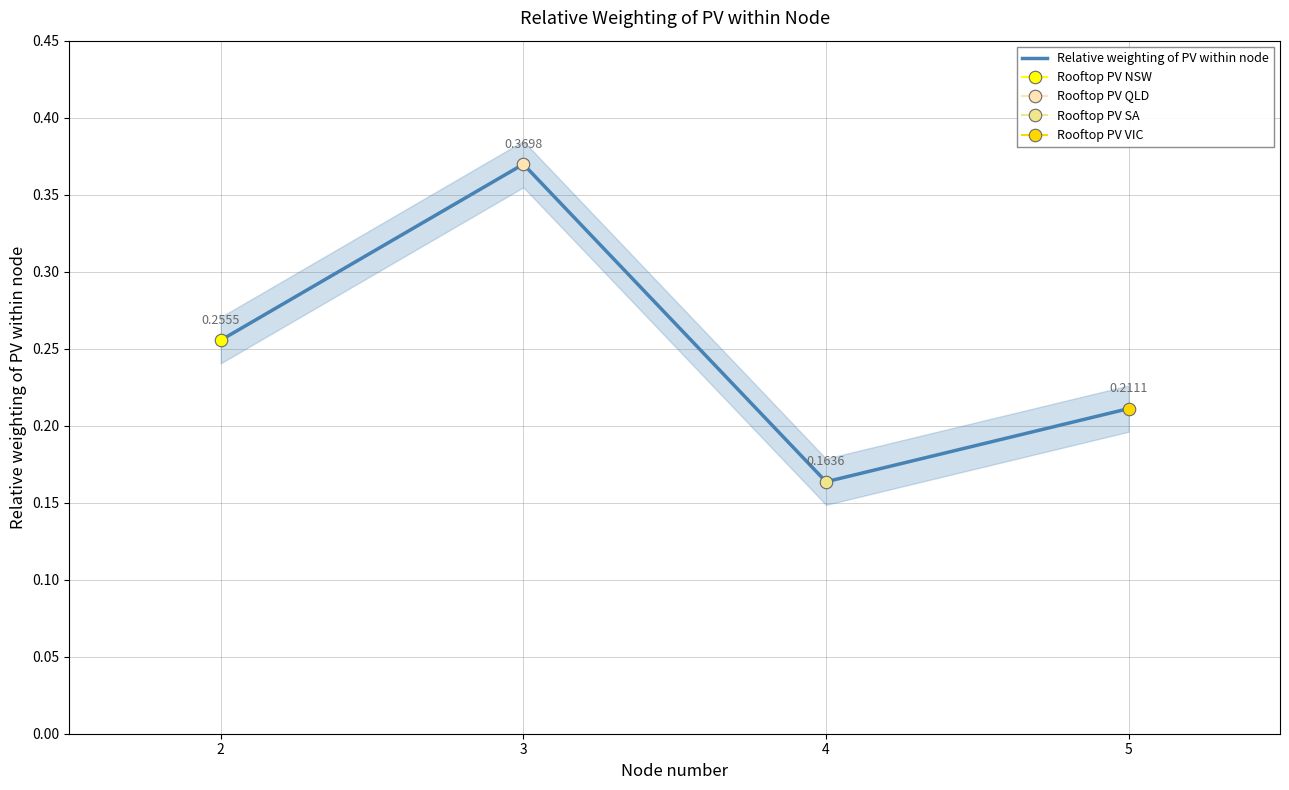

How many interior local valleys (lower than both neighbors) does the data have?

1